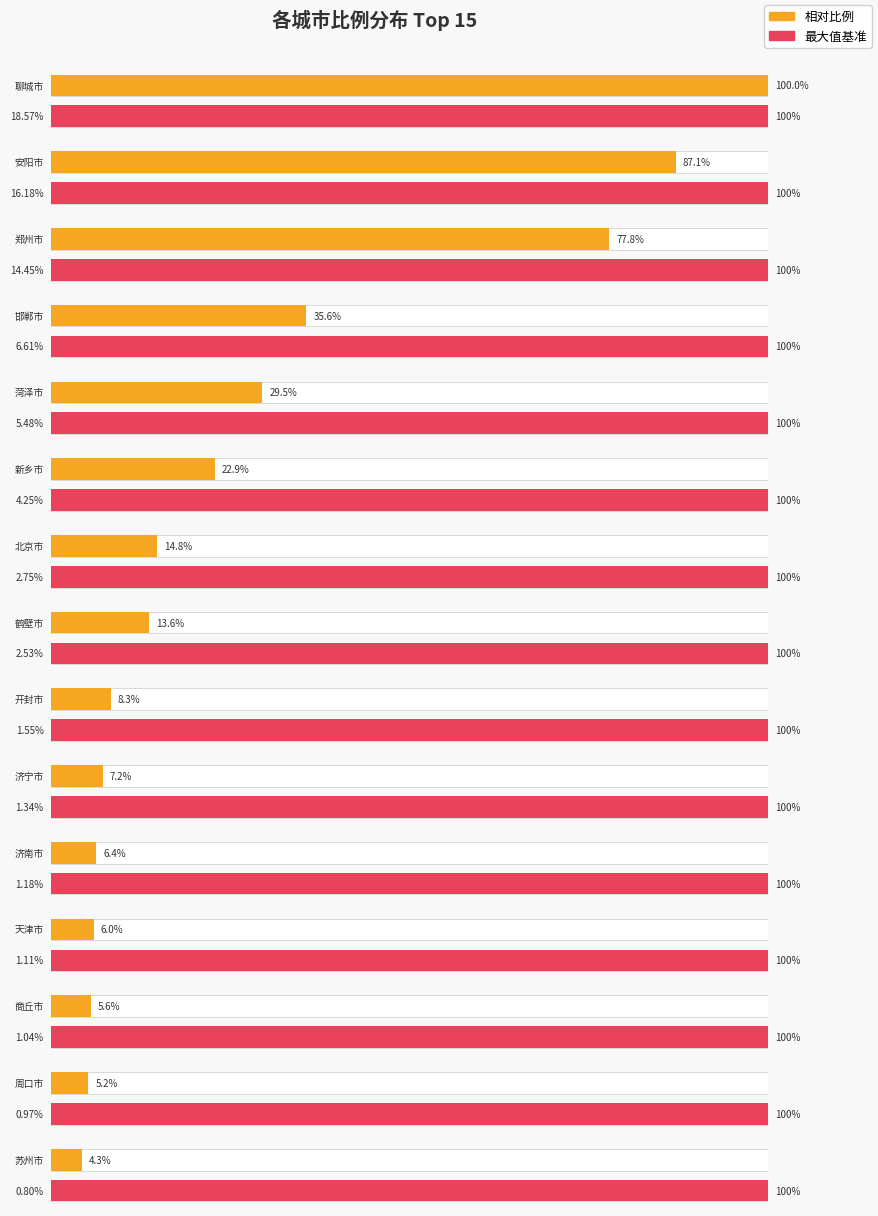

List the labels in order of value, smallest first.

苏州市, 周口市, 商丘市, 天津市, 济南市, 济宁市, 开封市, 鹤壁市, 北京市, 新乡市, 菏泽市, 邯郸市, 郑州市, 安阳市, 聊城市